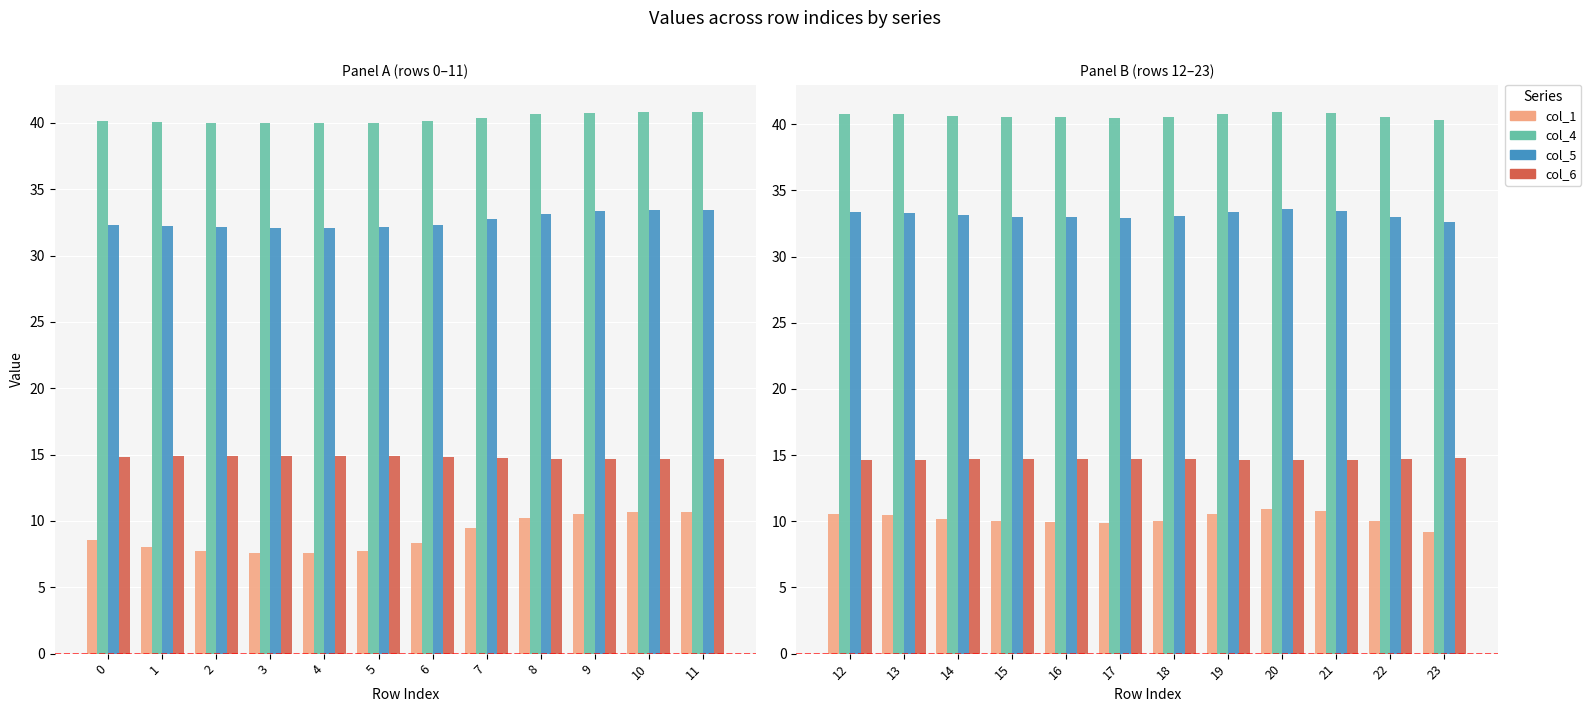

What is the value of the col_4 bar at the 7th from the left?

40.6